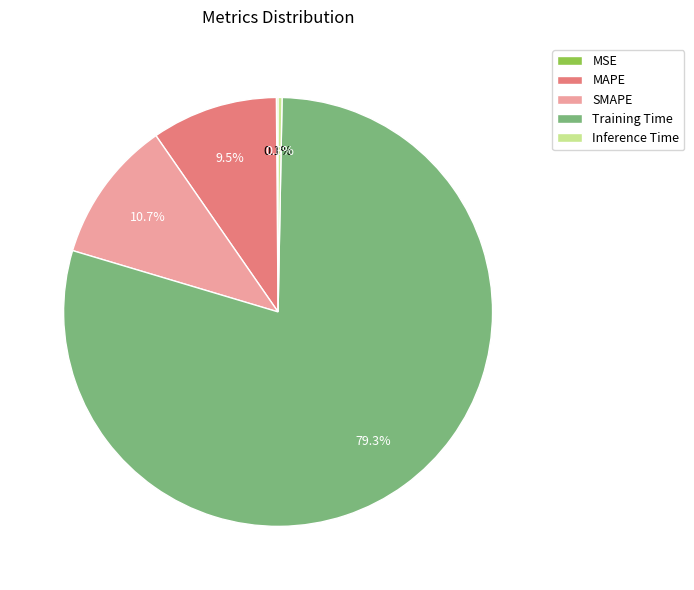

Which category has the biggest portion of the pie?

Training Time